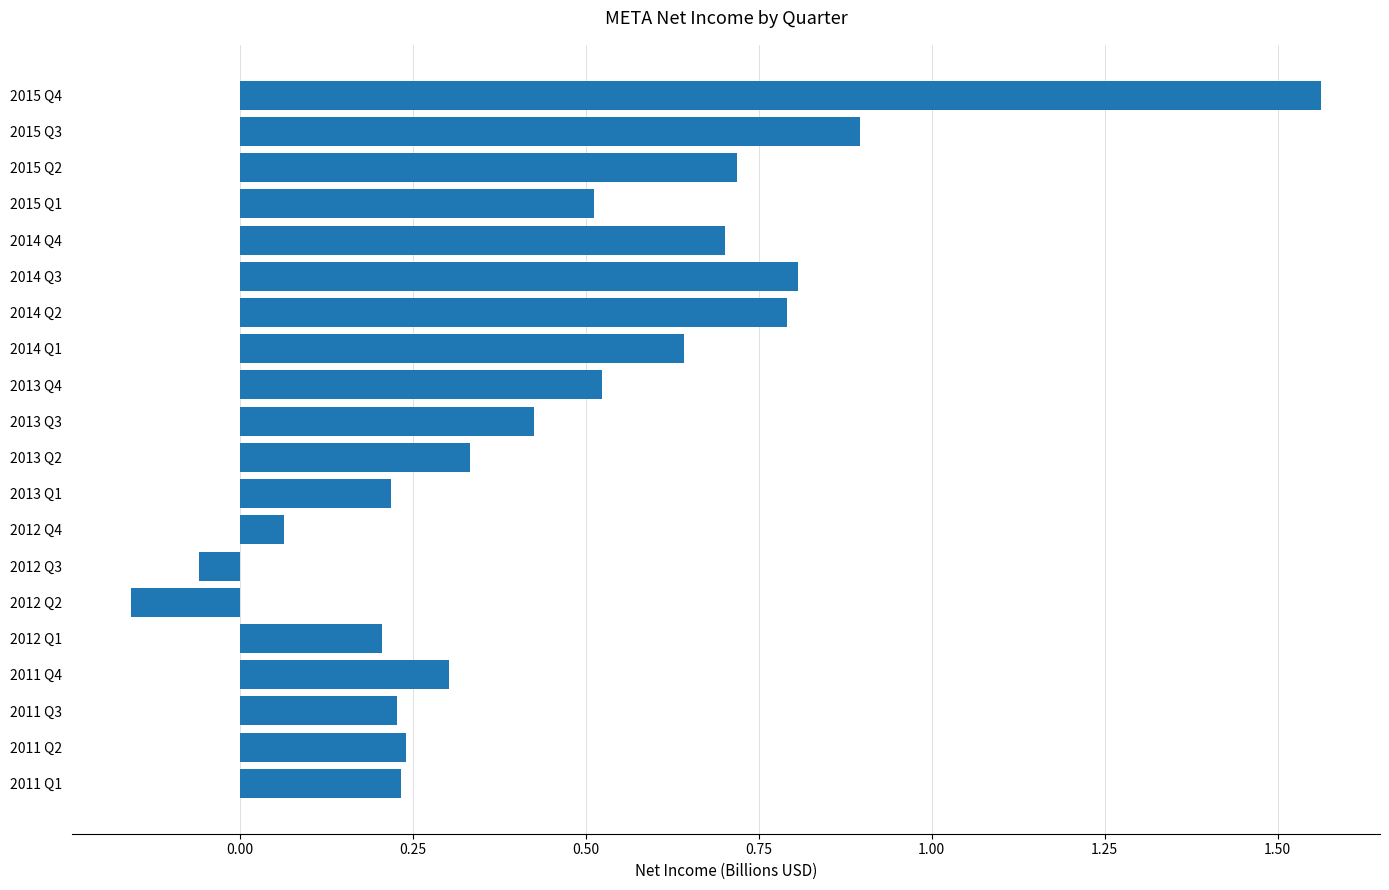

Between 2014 Q4 and 2014 Q3, which is larger?

2014 Q3